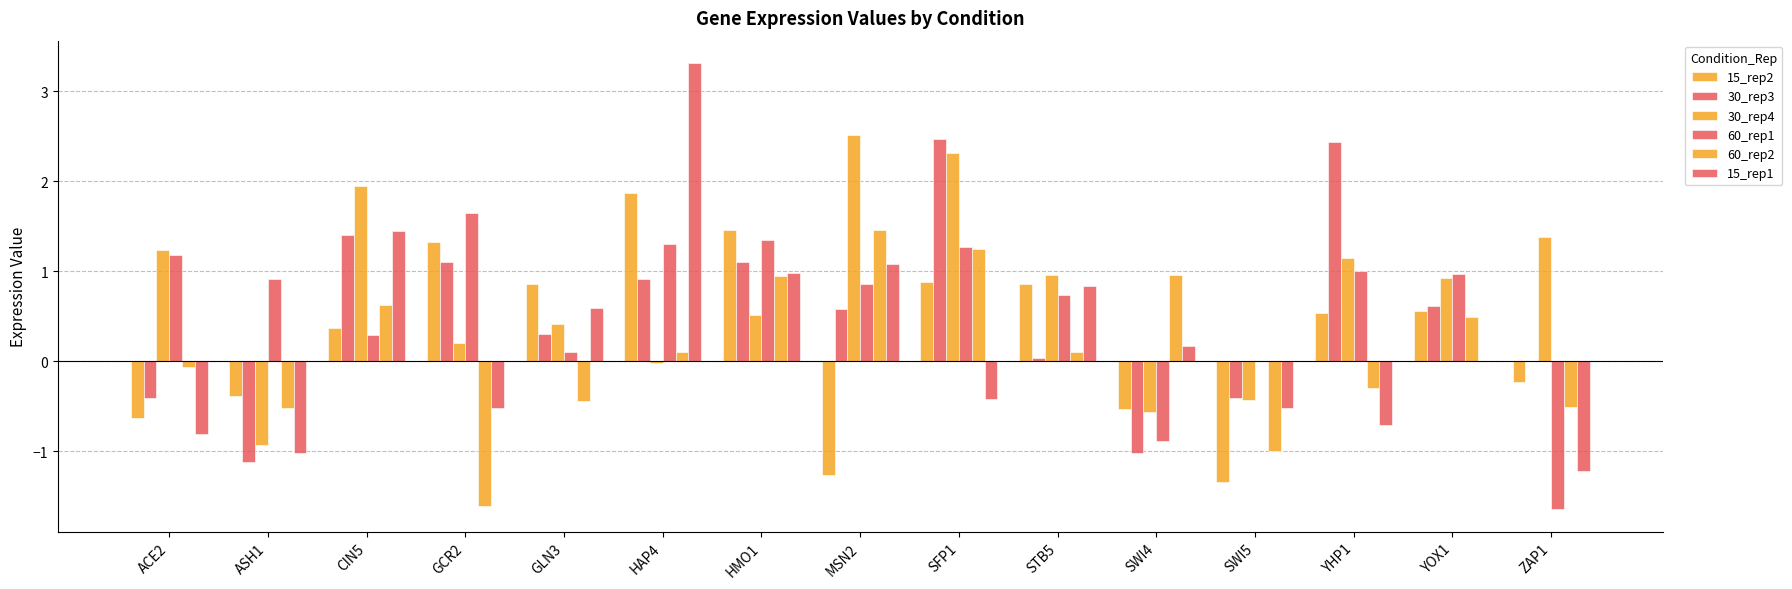

Does the chart contain stacked bars?

No